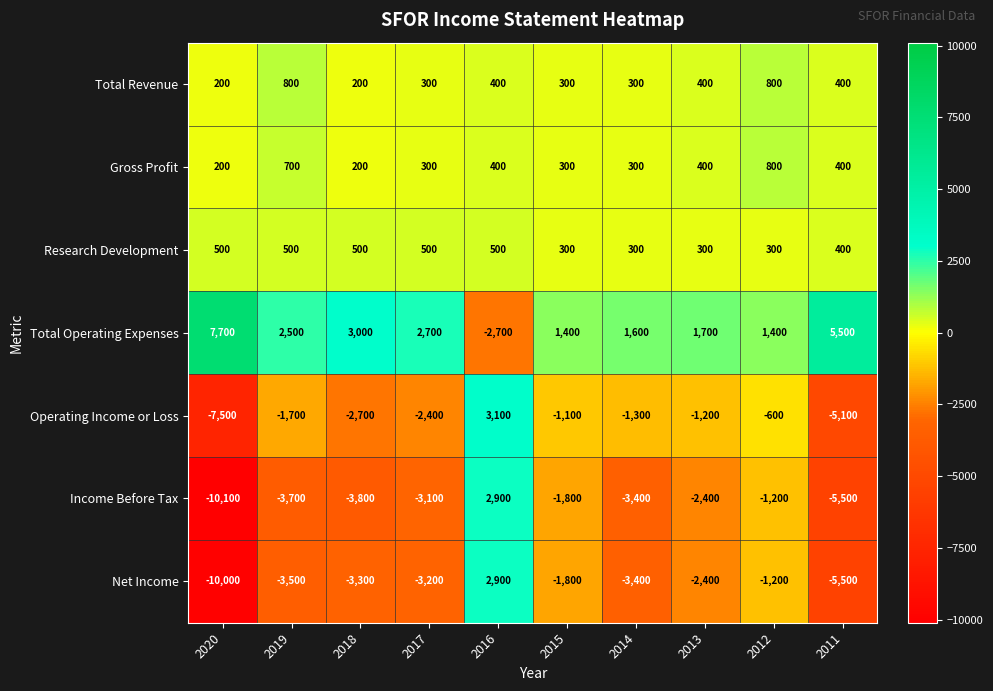

What is the highest value of the Gross Profit series?

800